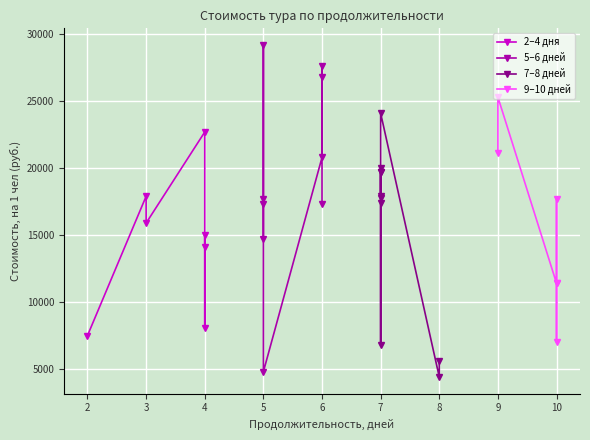

True or false: the data shows 3715 at 23.

False